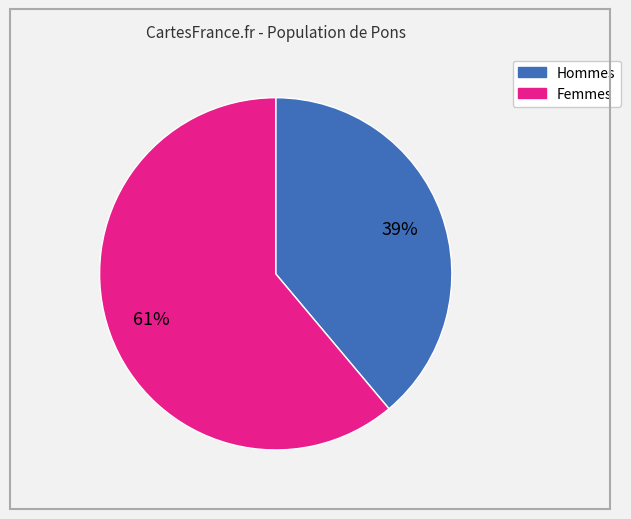

To the nearest percent, what is the average slice percentage?

50%